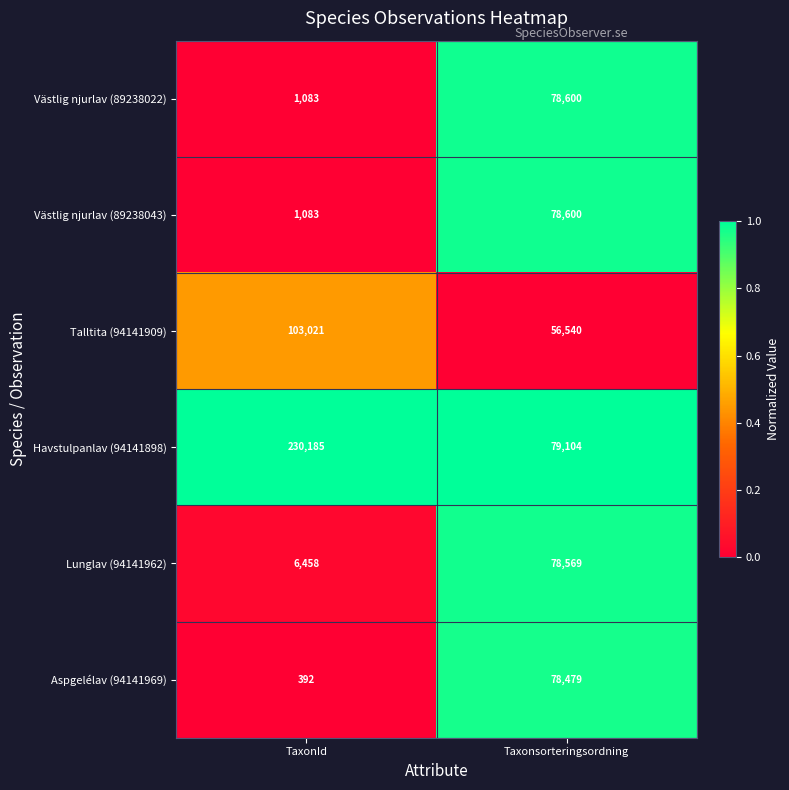

What is the spread (max minus min) of values at TaxonId?

229793